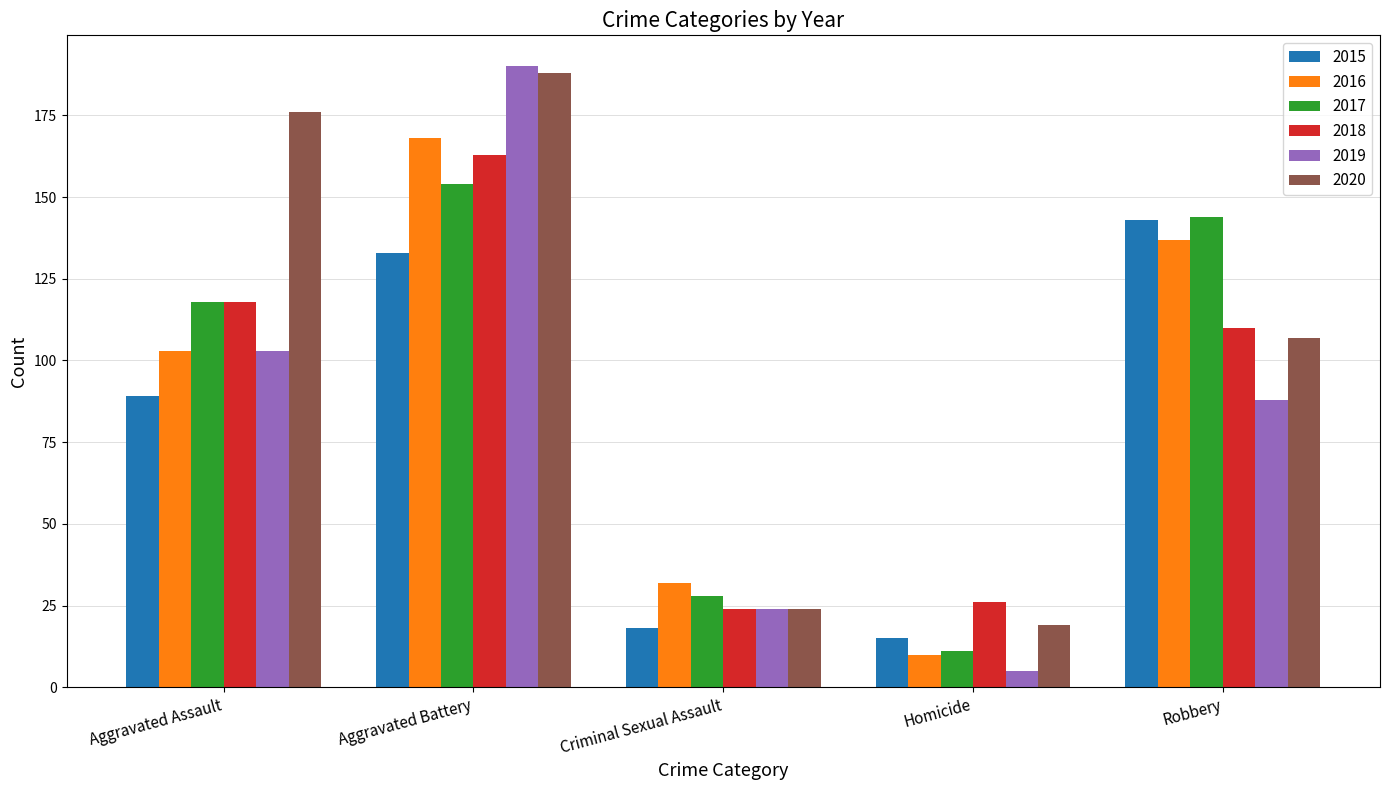

The value of 2017 at Aggravated Battery is 42. True or false?

False